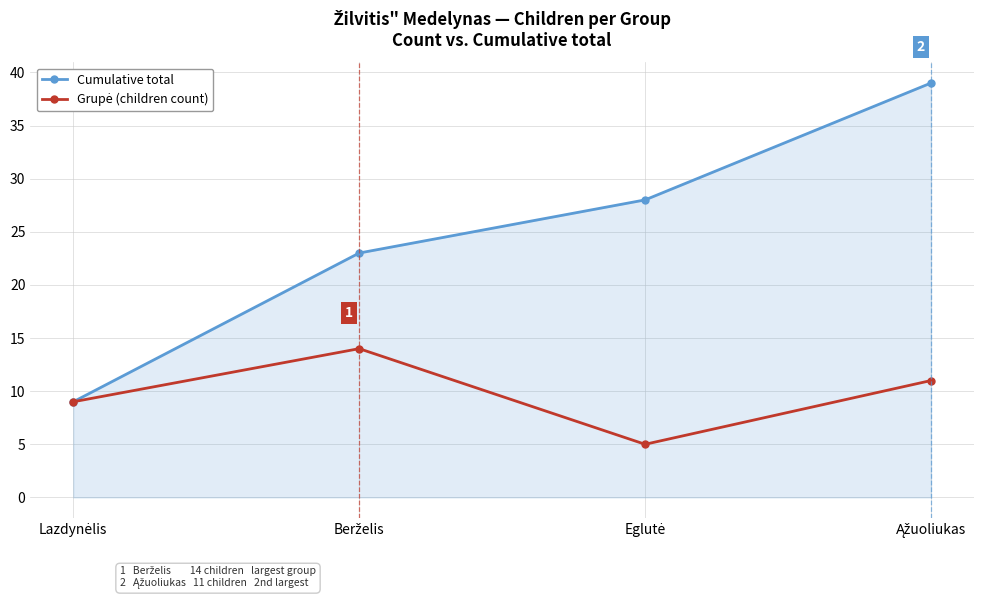

What is the maximum value shown in the chart?

39